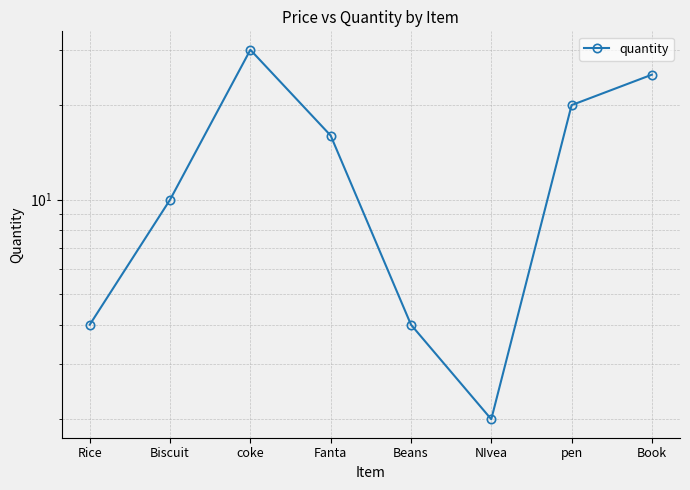

What is the sum of all values?

111